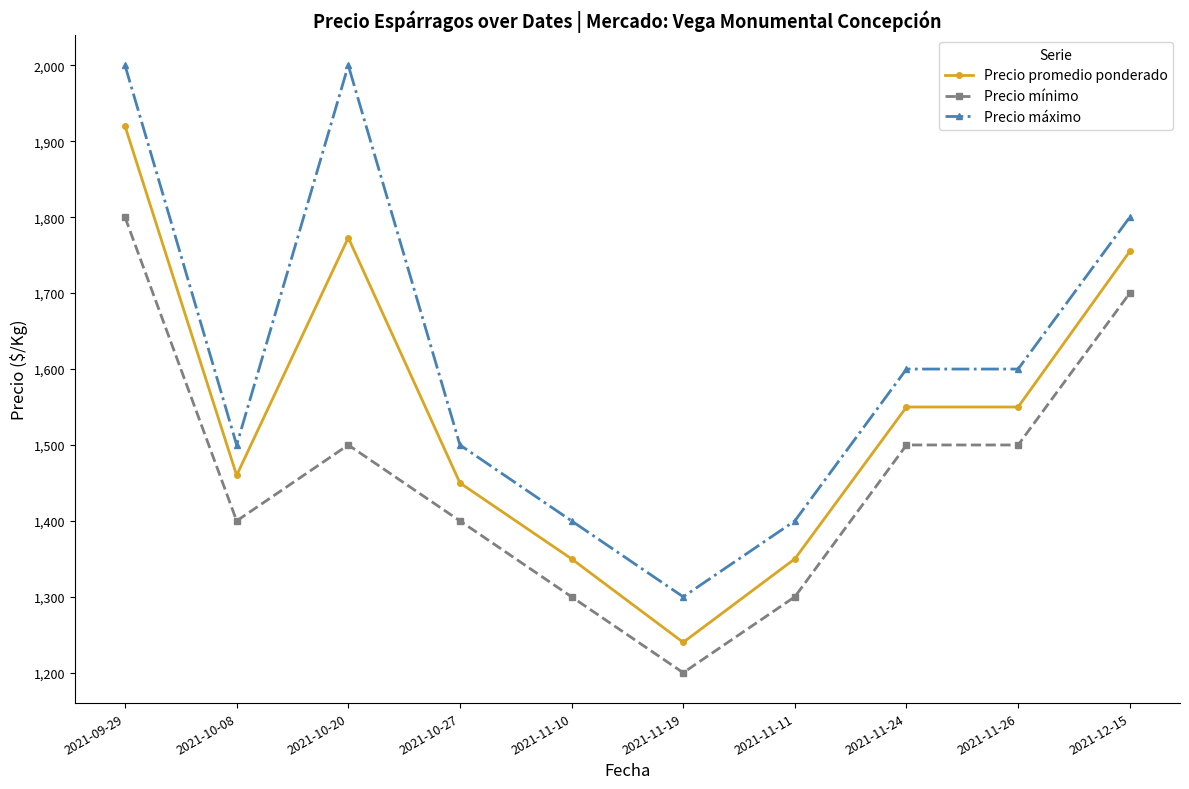

What is the label of the 10th point from the left?

2021-12-15